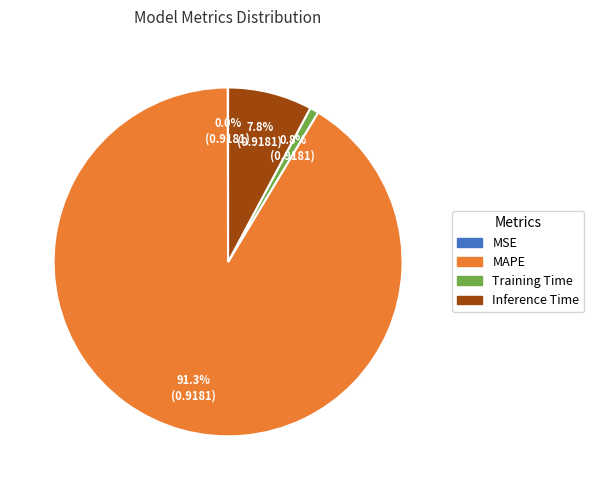

Does any single category account for the majority?

Yes